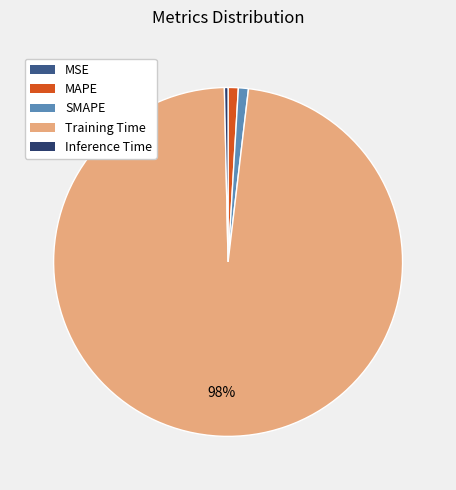

To the nearest percent, what is the difference between the largest and smallest slice percentages?

98%